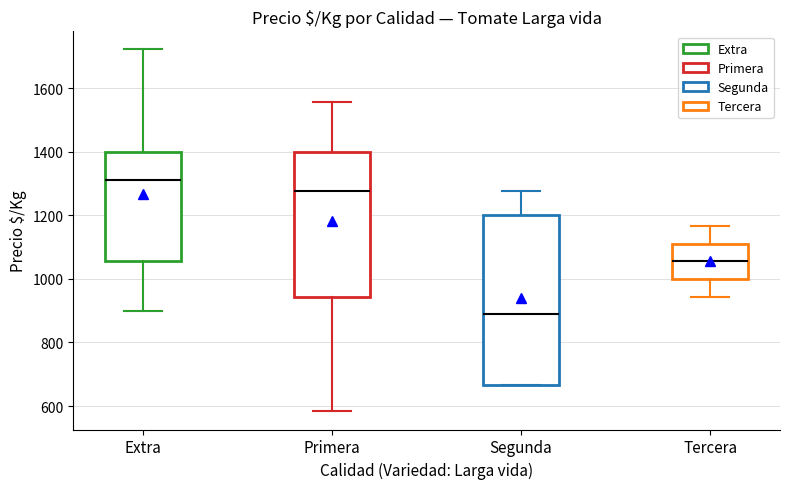

Reading left to right, transcribe this box plot: for each box, give where its median line is, the range the box spans, and where its two whiskers end, as read against the y-axis. The values are not printed on the chart, so give them approximately, as read against the axis.

Extra: median 1320, box 1060 to 1400, whiskers 900 to 1720
Primera: median 1280, box 940 to 1400, whiskers 580 to 1560
Segunda: median 880, box 660 to 1200, whiskers 660 to 1280
Tercera: median 1060, box 1000 to 1120, whiskers 940 to 1160